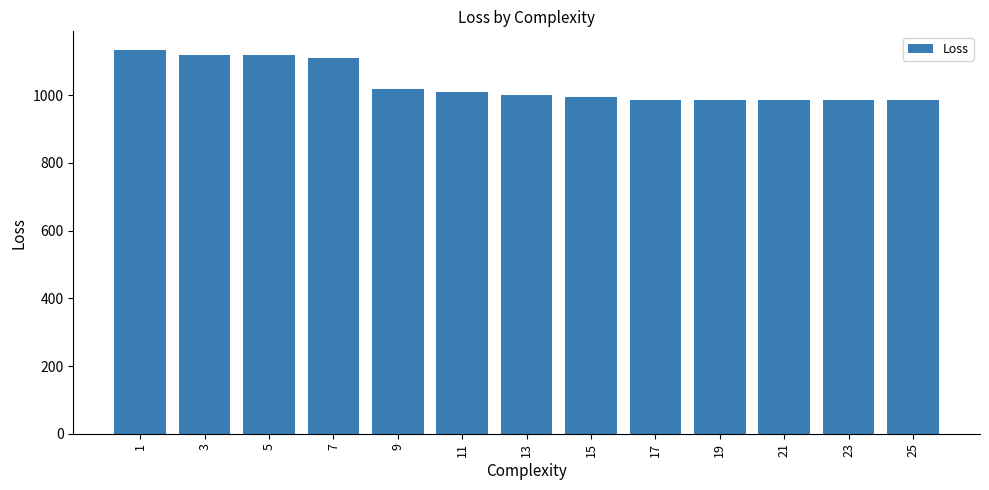

Count the number of data series in this chart.

1